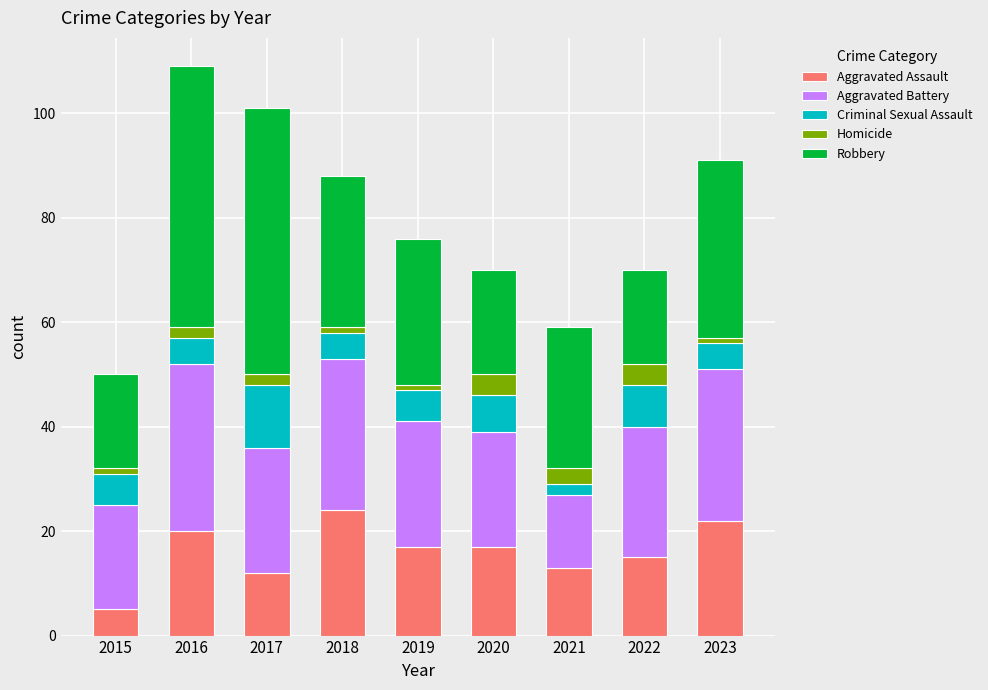

What is the minimum value for Aggravated Assault?

5